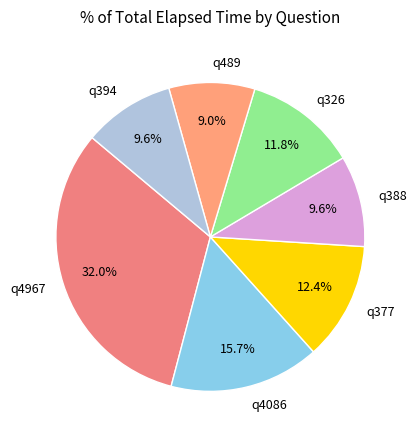

What portion of the pie excludes q388?

90.4%